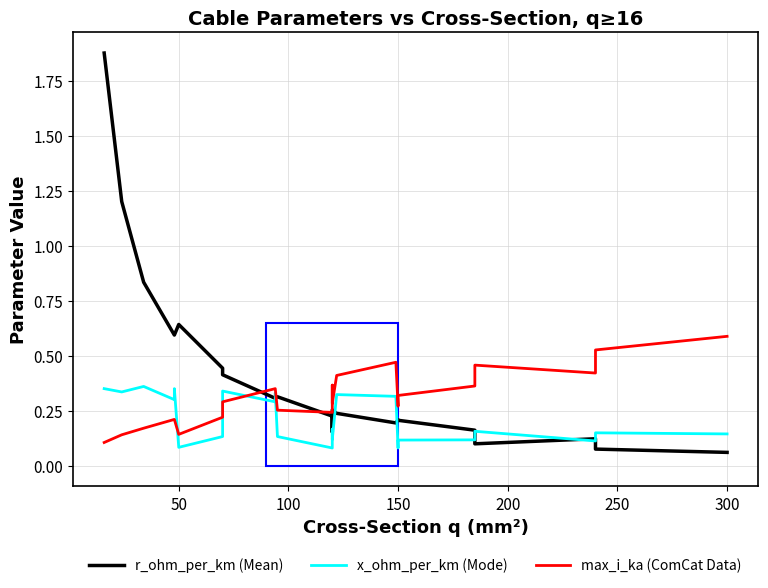

What is the difference between the second highest and second lowest values in the max_i_ka (ComCat Data) series?

0.4